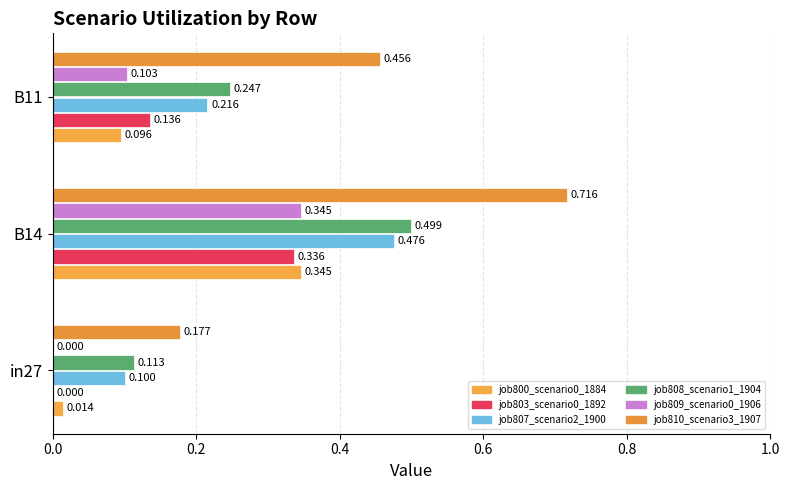

Count the number of data series in this chart.

6